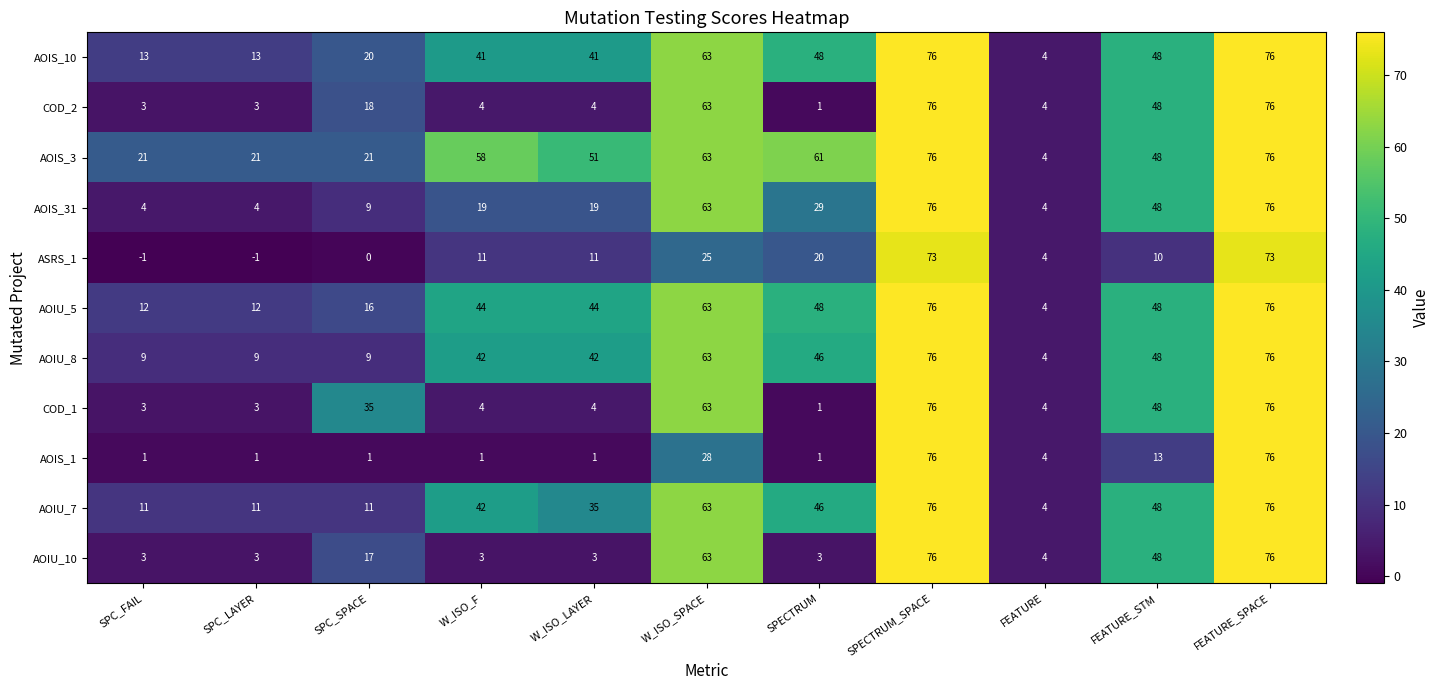

What is the sum of the COD_2 values at SPC_LAYER and SPECTRUM?

4